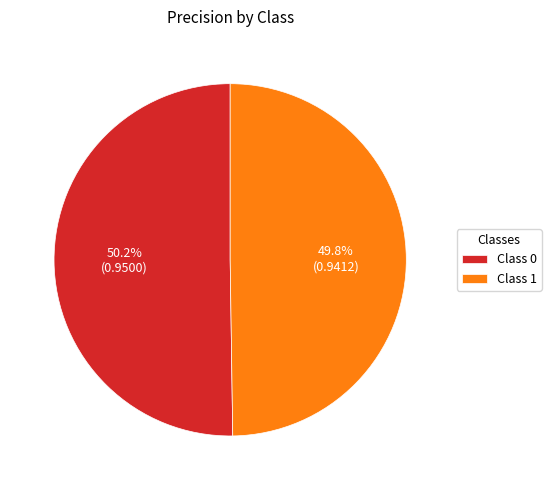

Count the number of slices in the pie.

2